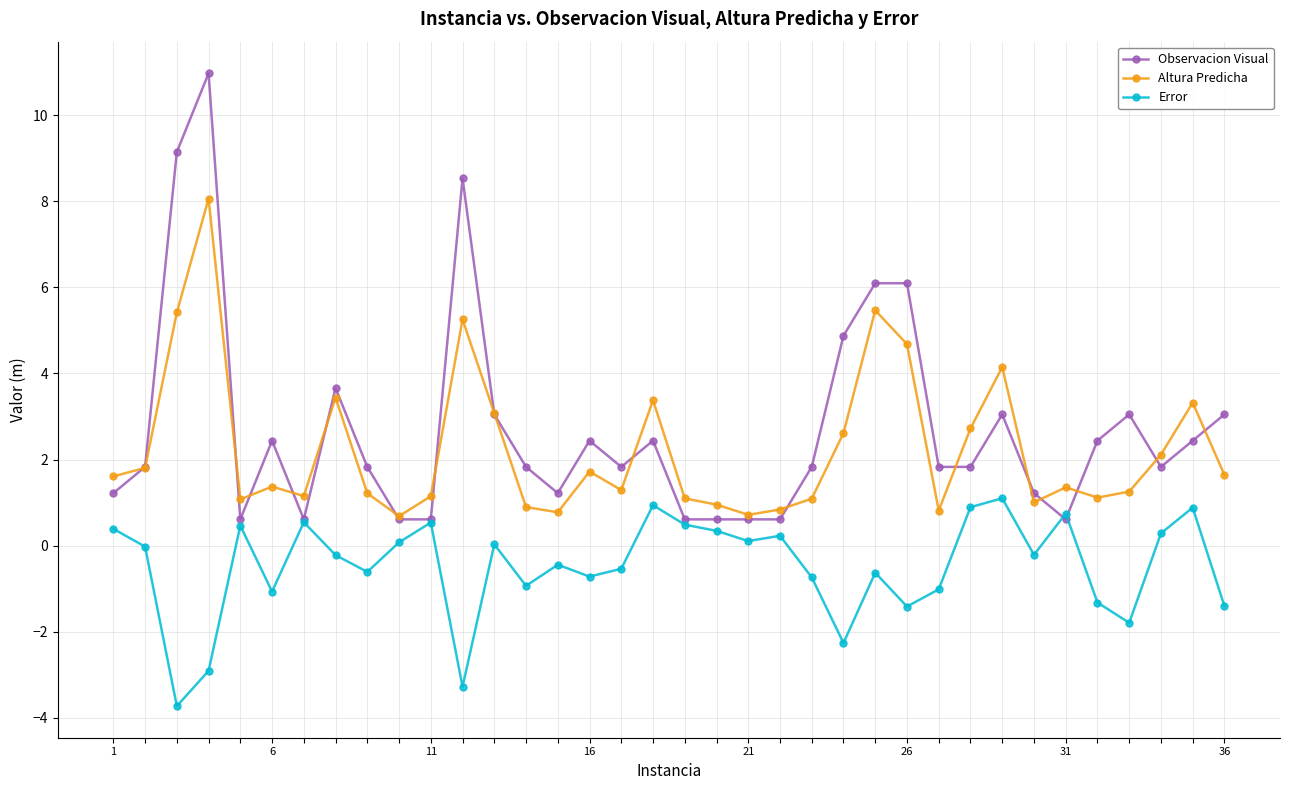

Rank the series by their maximum value, from lowest to highest.

Error, Altura Predicha, Observacion Visual